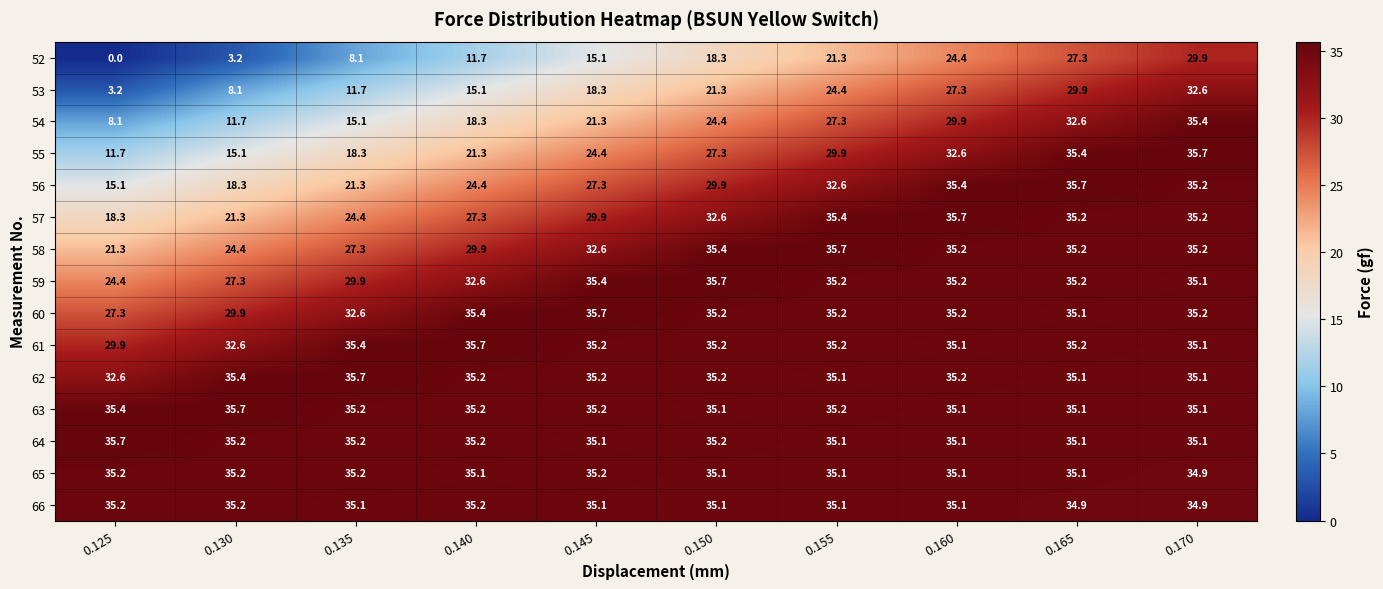

How many data points does each series have?

10